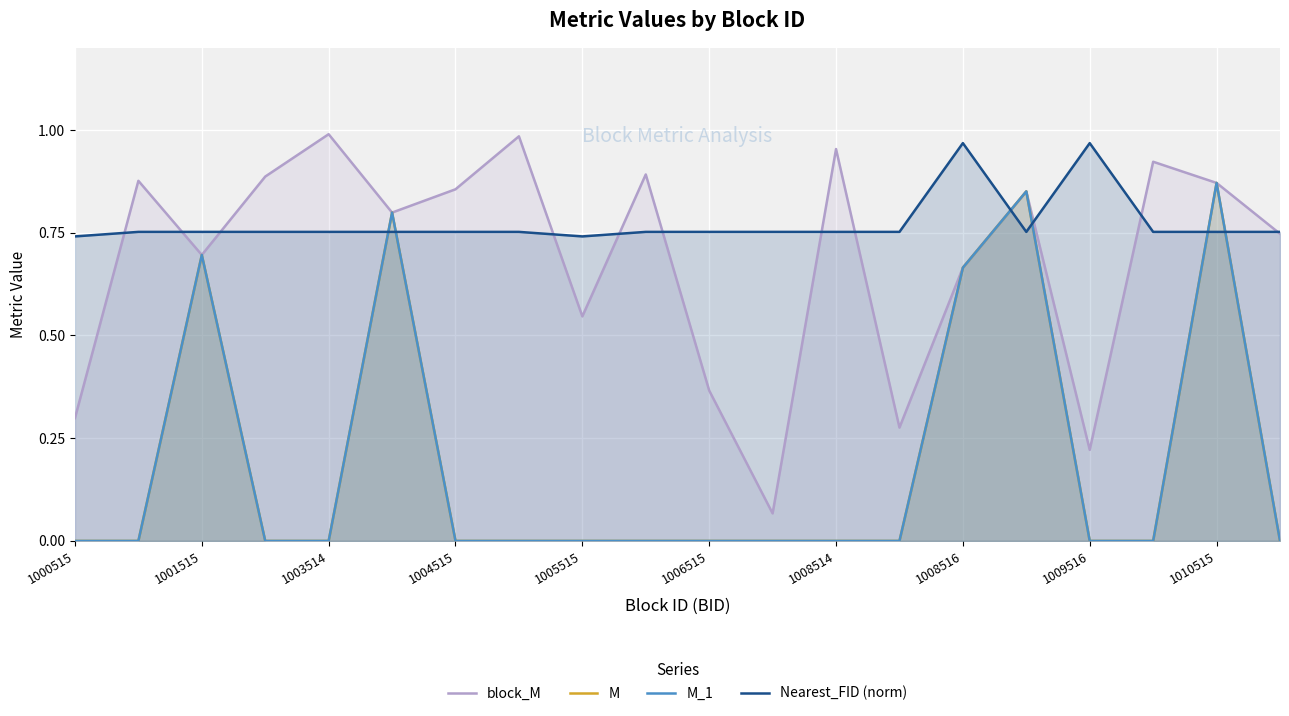

Is it true that Nearest_FID (norm) equals 1.2 at 1005515?

False